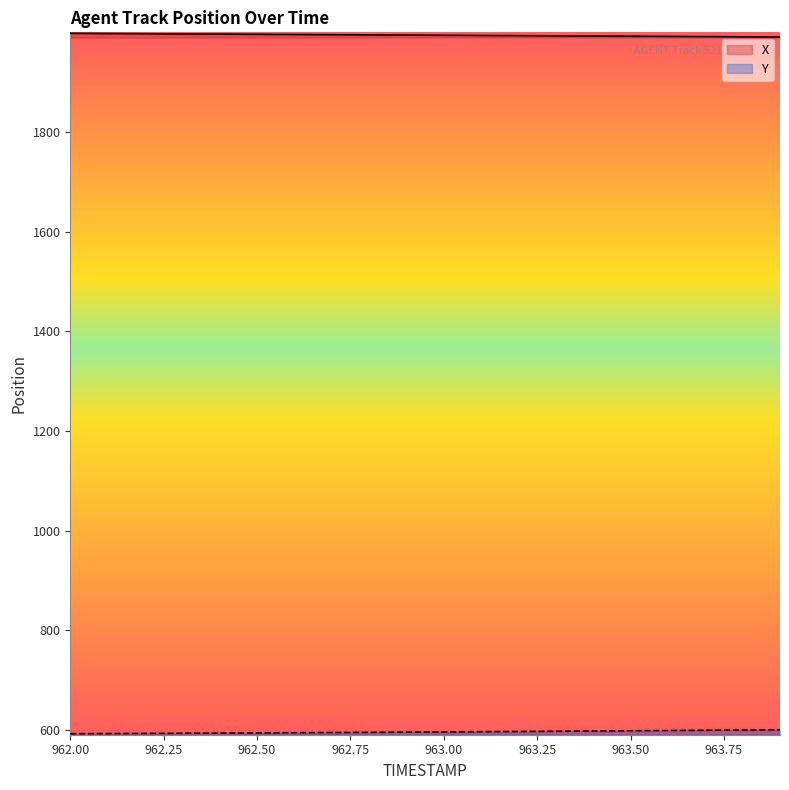

What is the sum of the X values at 963.7 and 962.4?

3987.4